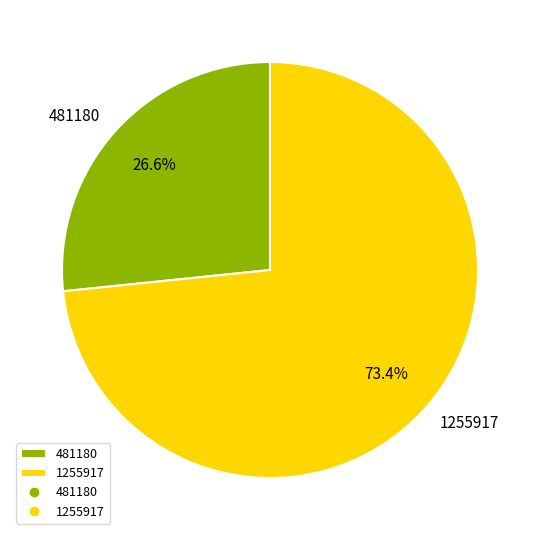

What percentage do 481180 and 1255917 together represent?

100.0%